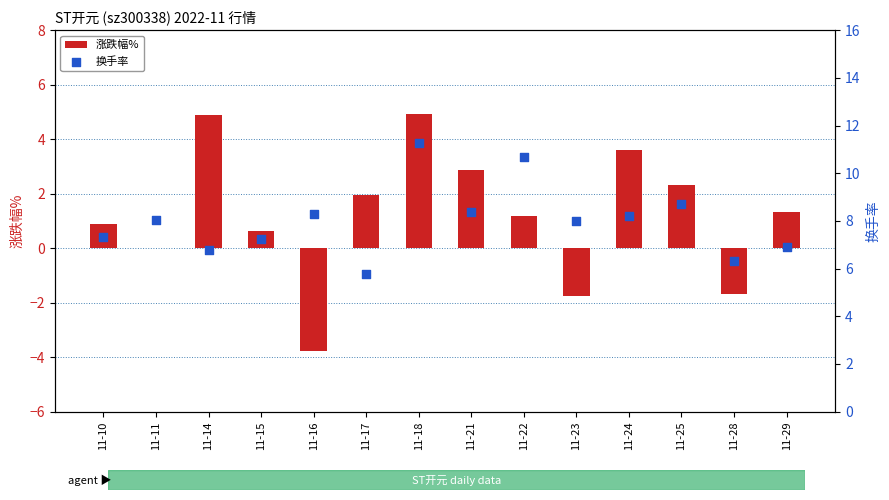

Which series reaches the minimum Y coordinate?

涨跌幅%